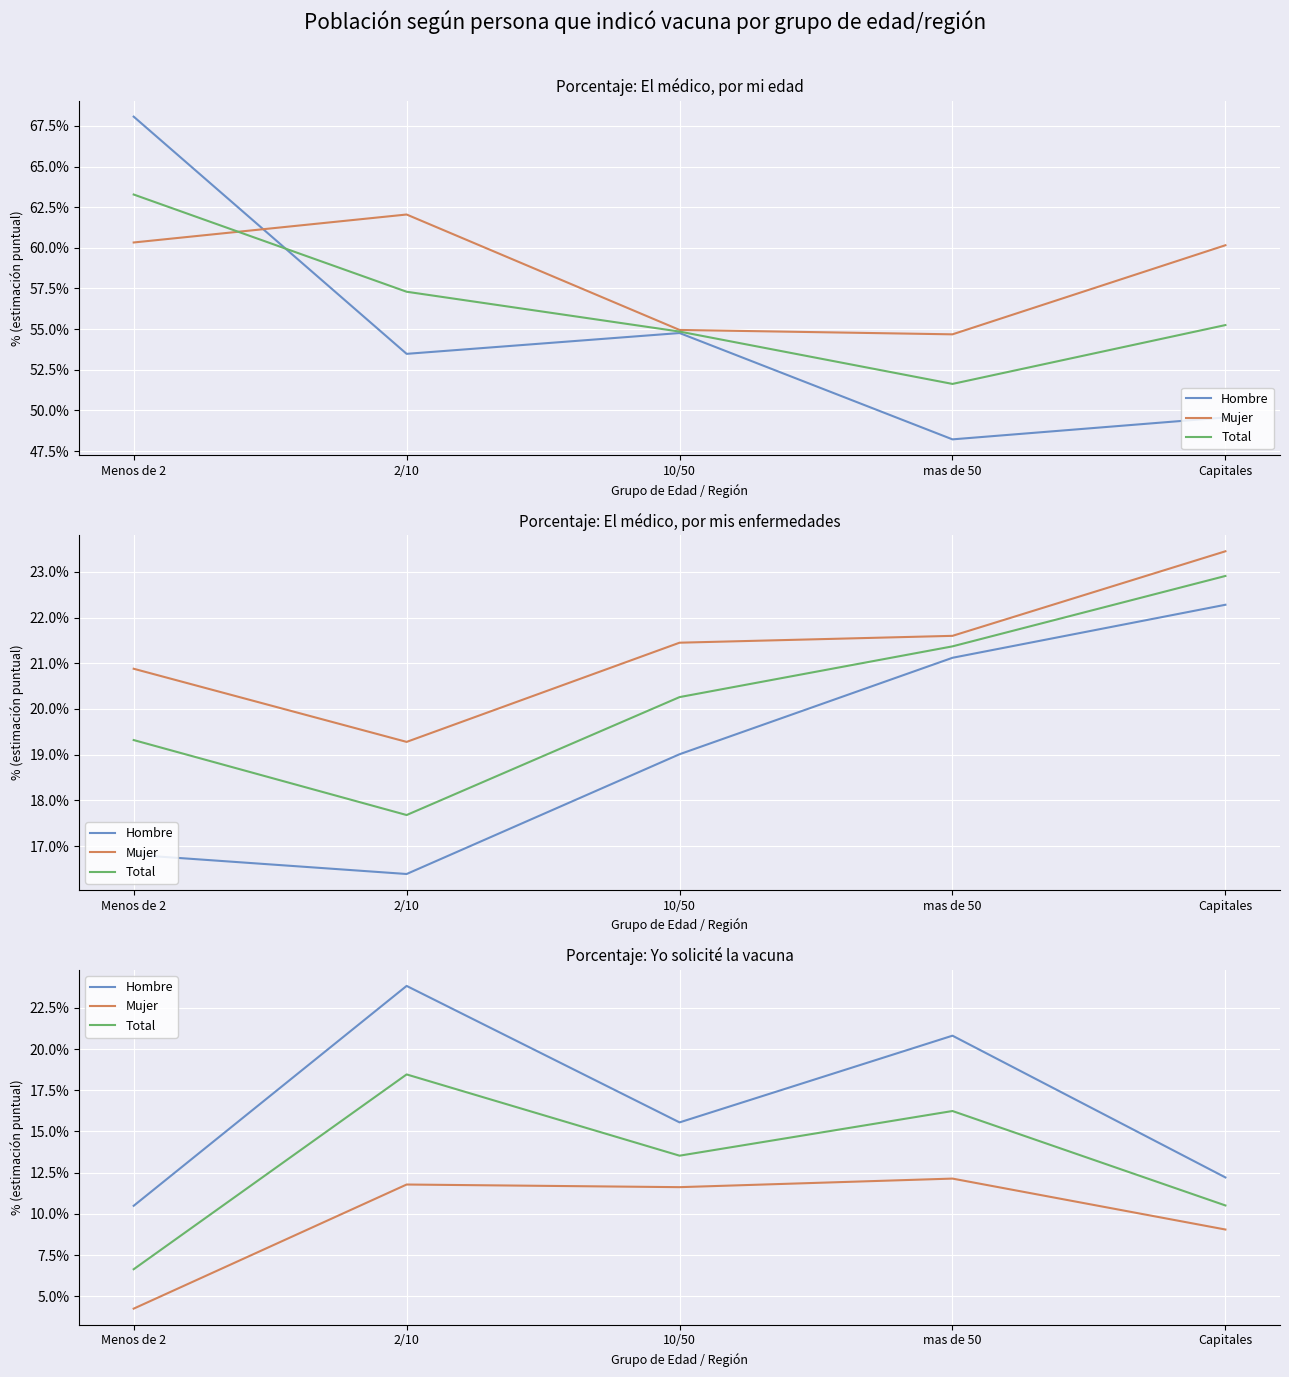

What are all the series names shown in the legend?

Hombre, Mujer, Total